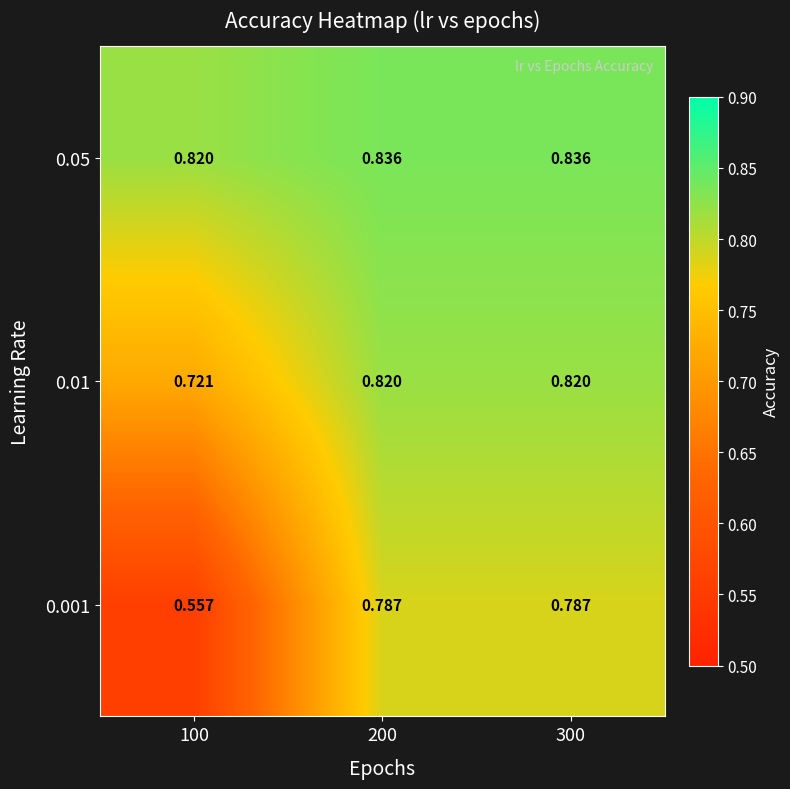

At which category does the chart reach its peak across all series?

200